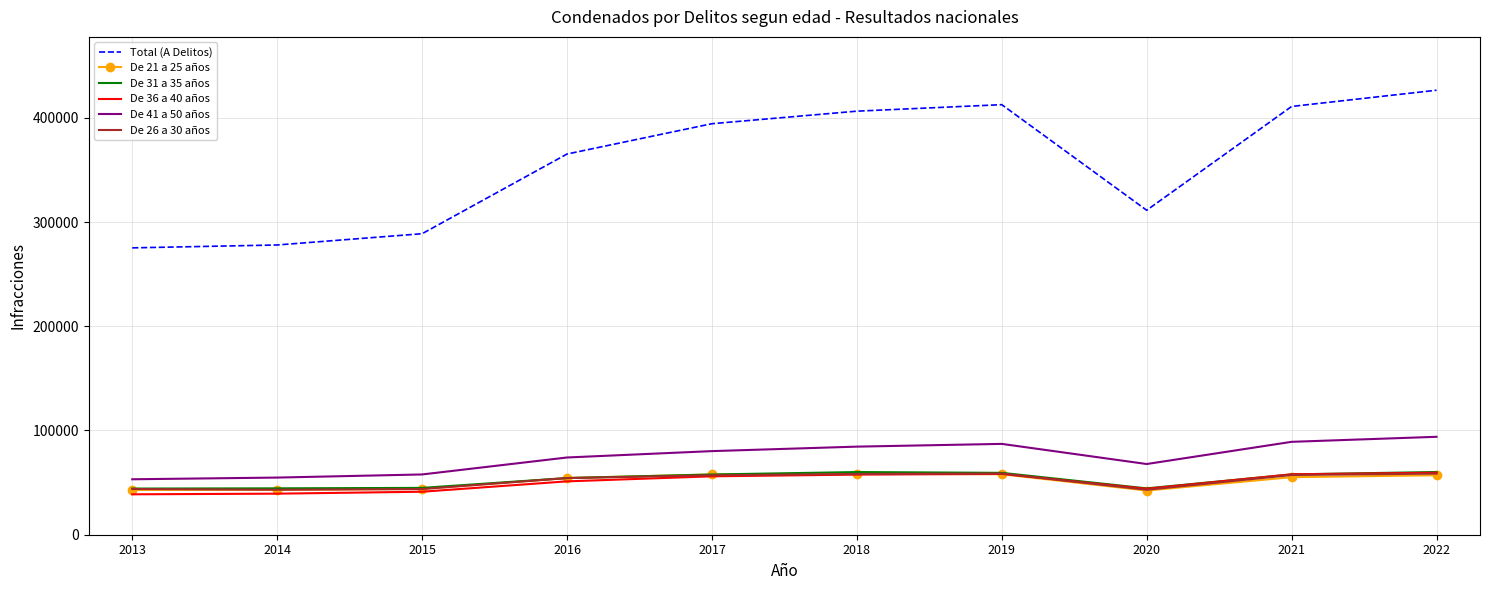

Which series has the largest total across all categories?

Total (A Delitos)